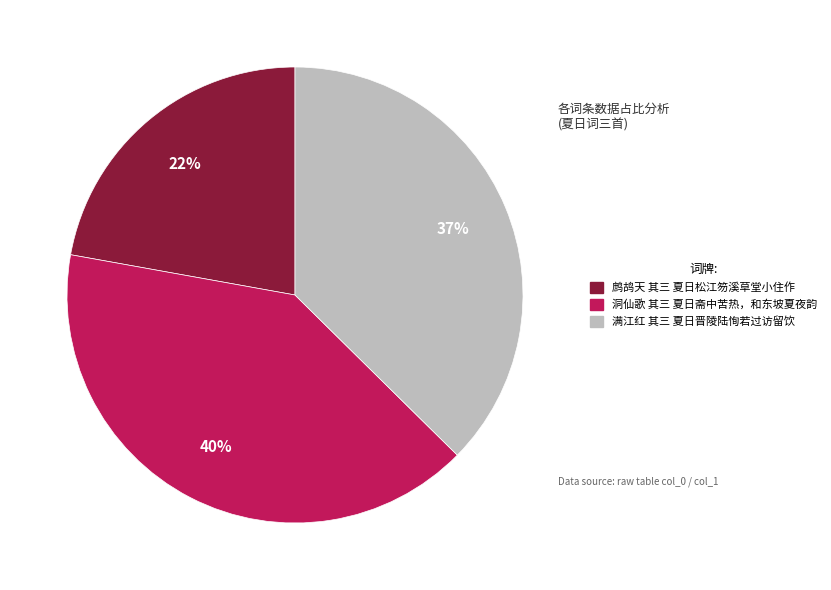

To the nearest percent, what is the combined percentage of 满江红 其三 夏日晋陵陆恂若过访留饮 and 洞仙歌 其三 夏日斋中苦热，和东坡夏夜韵?

78%